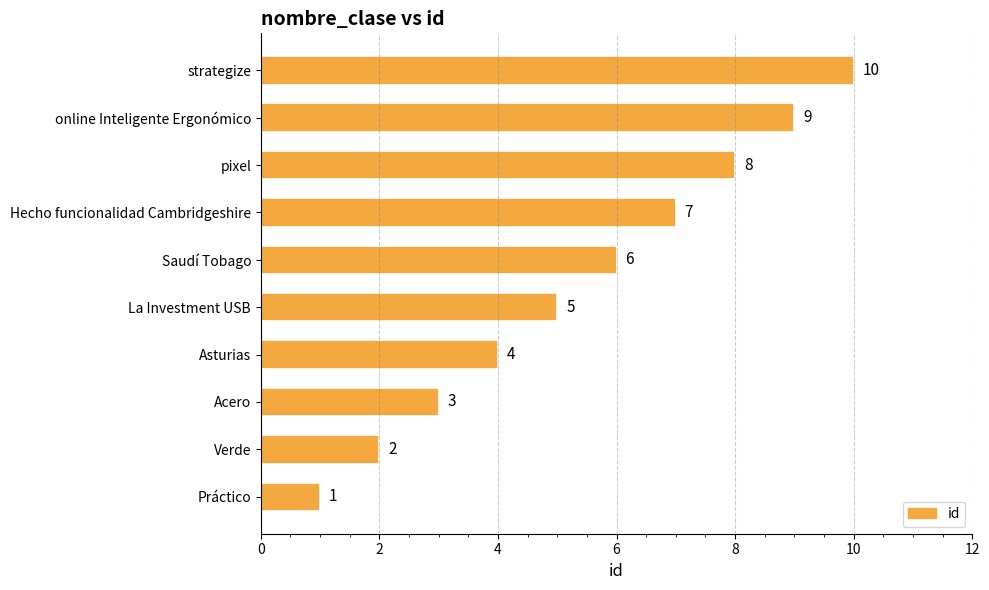

How many series are shown in this chart?

1